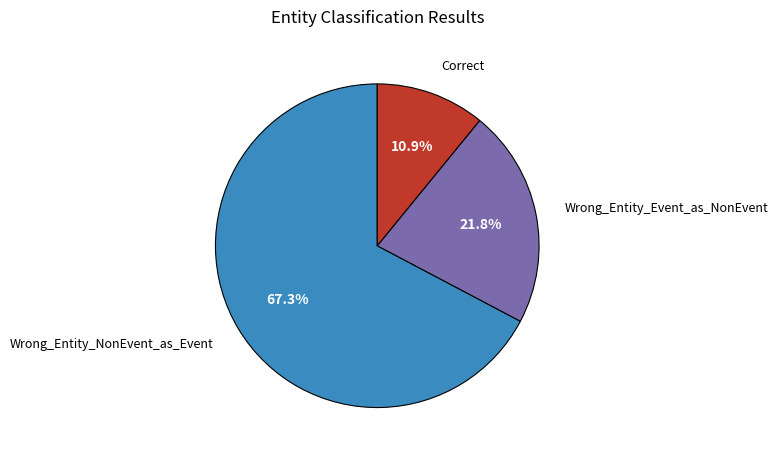

Rank the categories by value from lowest to highest.

Correct, Wrong_Entity_Event_as_NonEvent, Wrong_Entity_NonEvent_as_Event